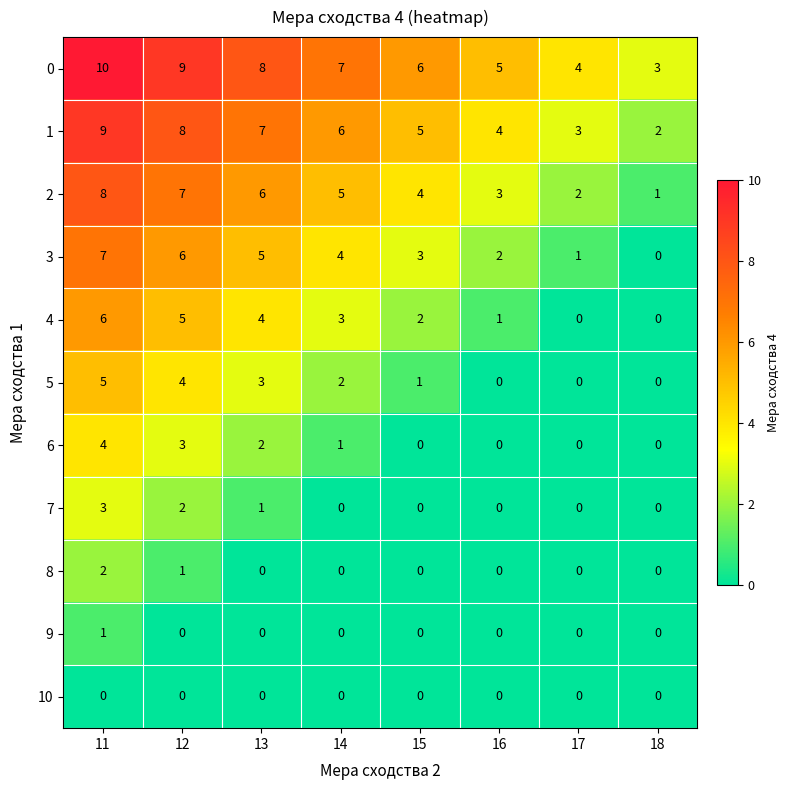

Is the value of 5 at 14 greater than the value of 4 at 17?

Yes